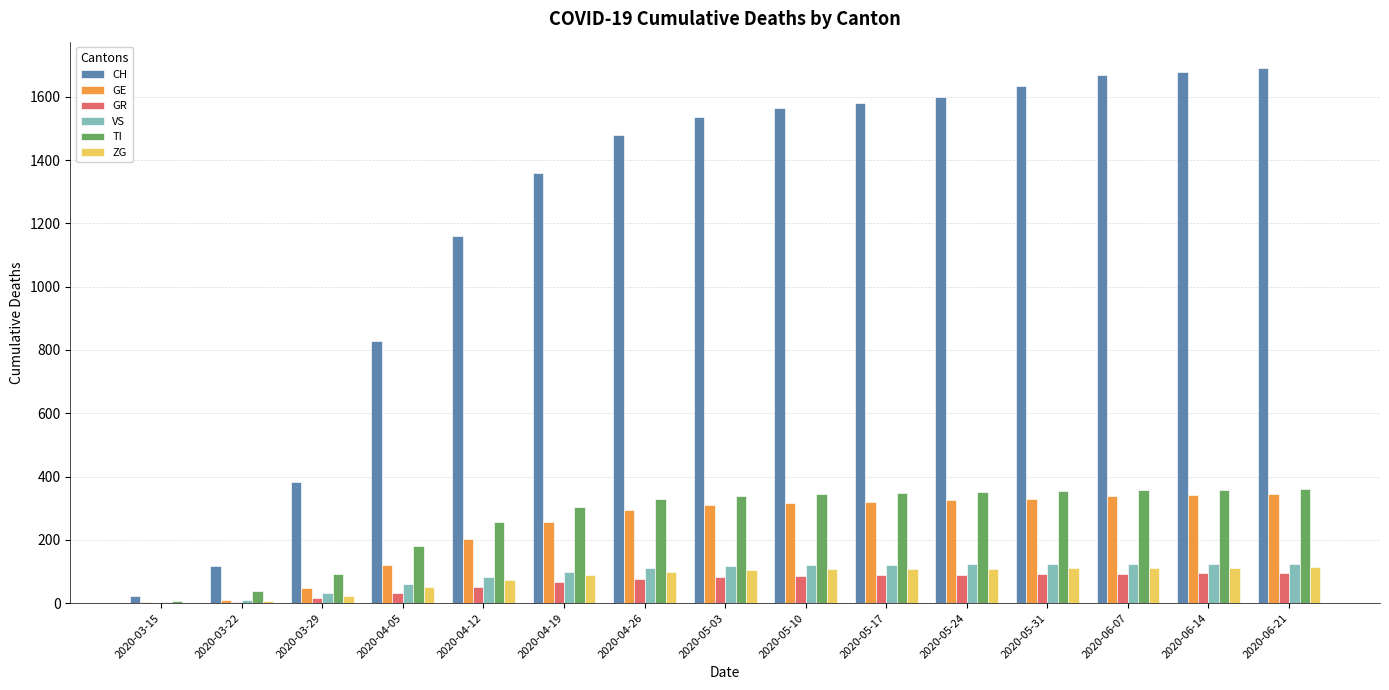

What is the maximum value for CH?

1690